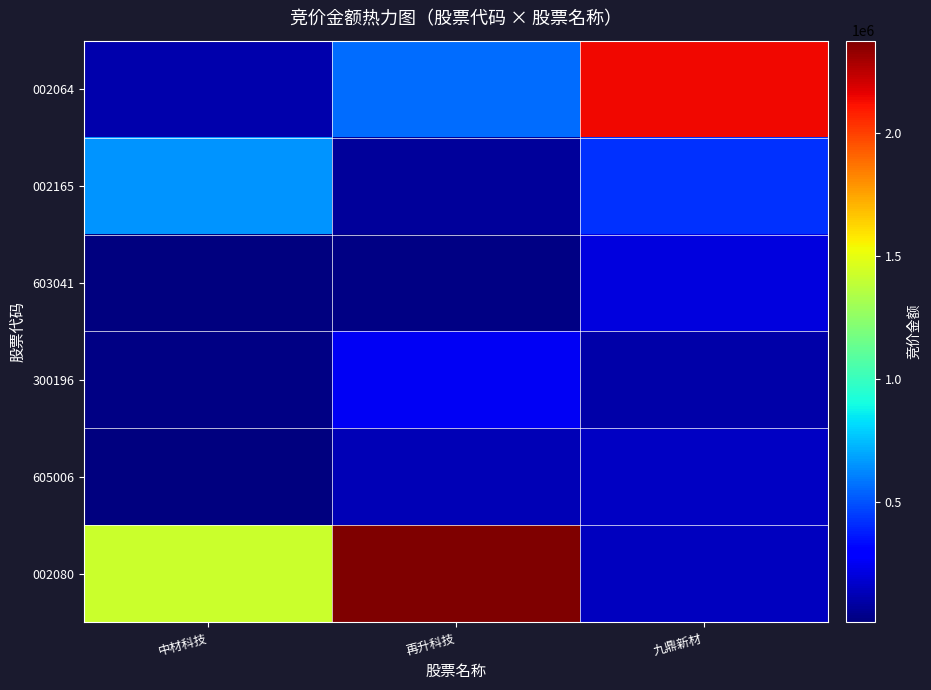

Reading left to right, extract all data points from this chart.

002080: 中材科技=1417388	再升科技=2375044	九鼎新材=143172
605006: 中材科技=13087	再升科技=129285	九鼎新材=160149
300196: 中材科技=29357	再升科技=256550	九鼎新材=100230
603041: 中材科技=12840	再升科技=26064	九鼎新材=210916
002165: 中材科技=651700	再升科技=68598	九鼎新材=425250
002064: 中材科技=114208	再升科技=559083	九鼎新材=2144324